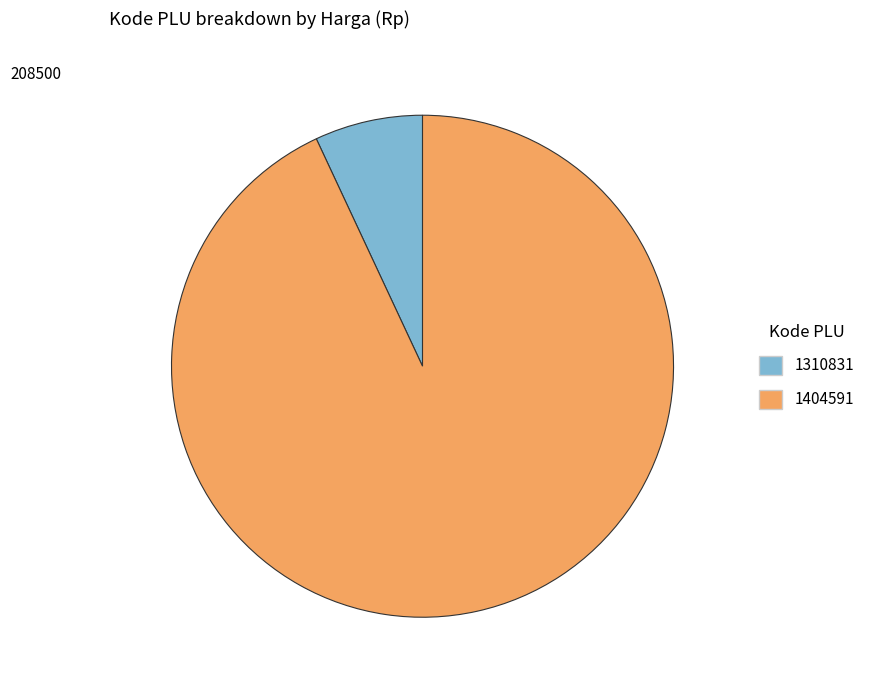

Which has a higher value, 1310831 or 1404591?

1404591